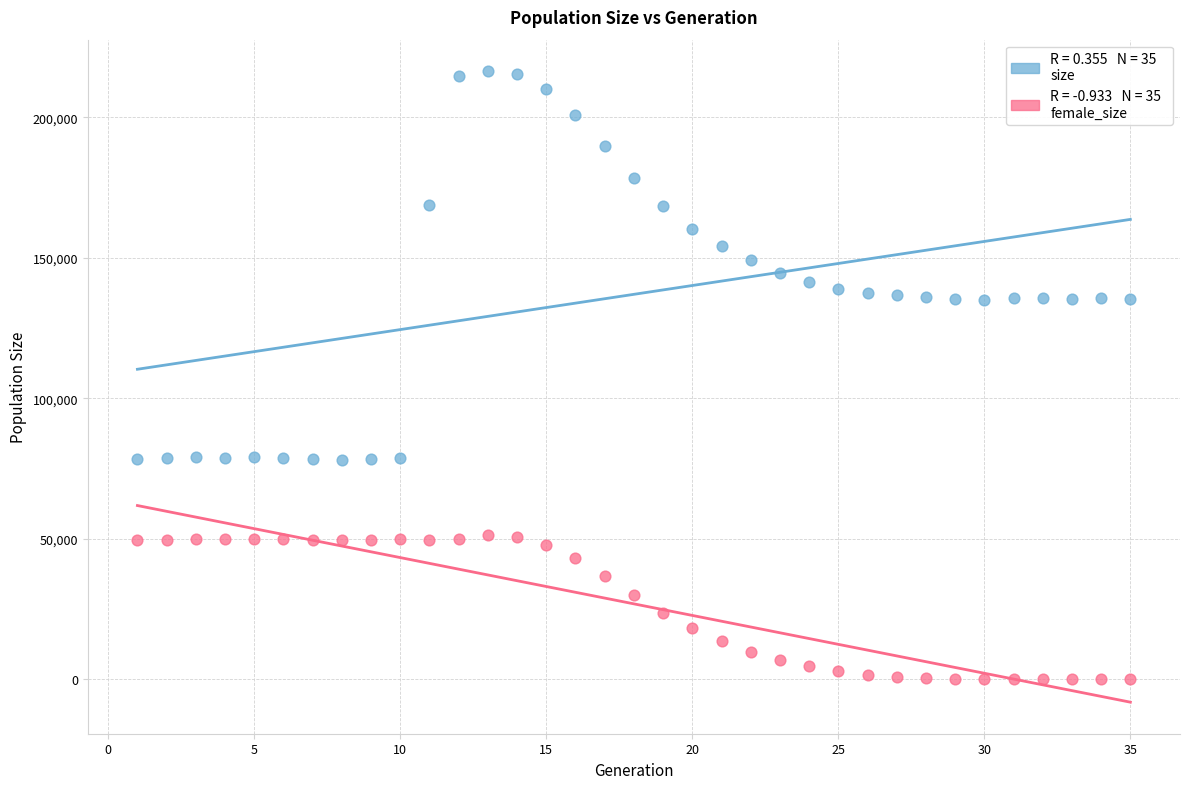

Across all data points, what is the range of Y values (max minus min)?

216348